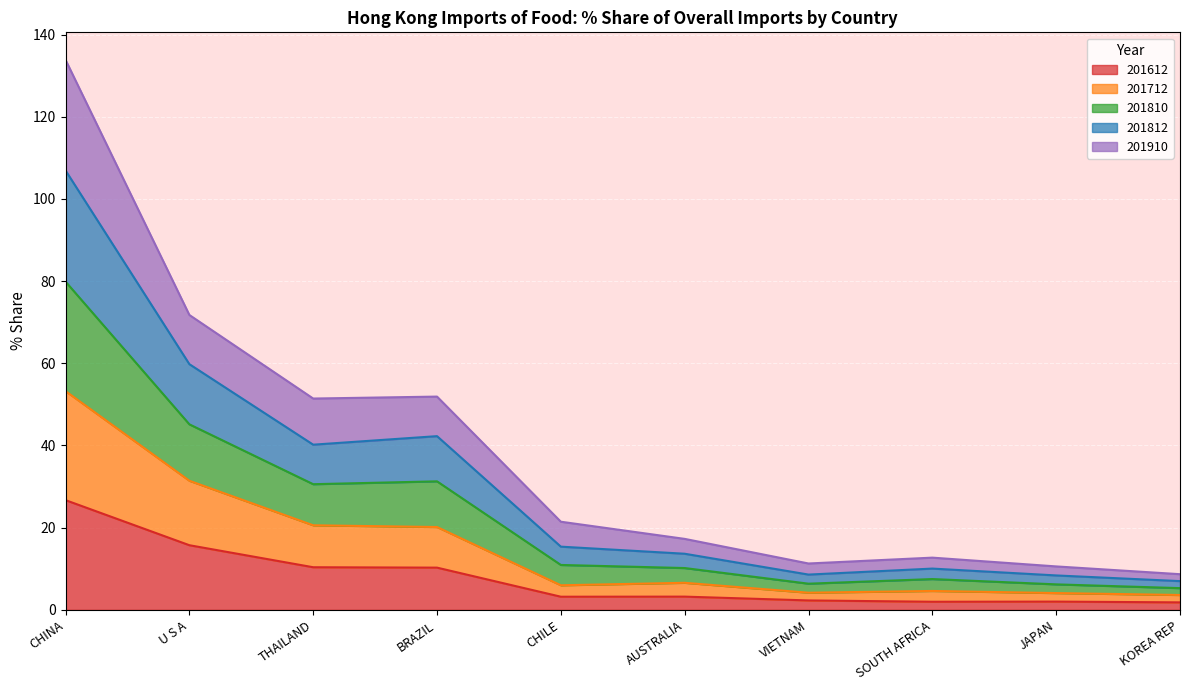

List the series in order of their peak value, highest first.

201810, 201812, 201910, 201712, 201612